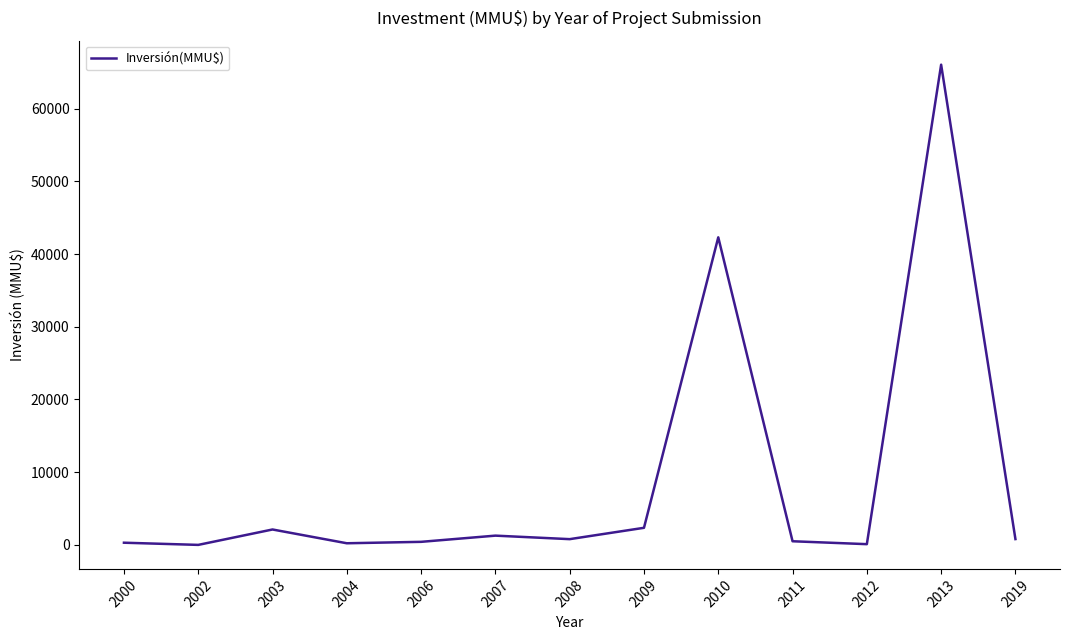

At which label is the value closest to 33026?

2010